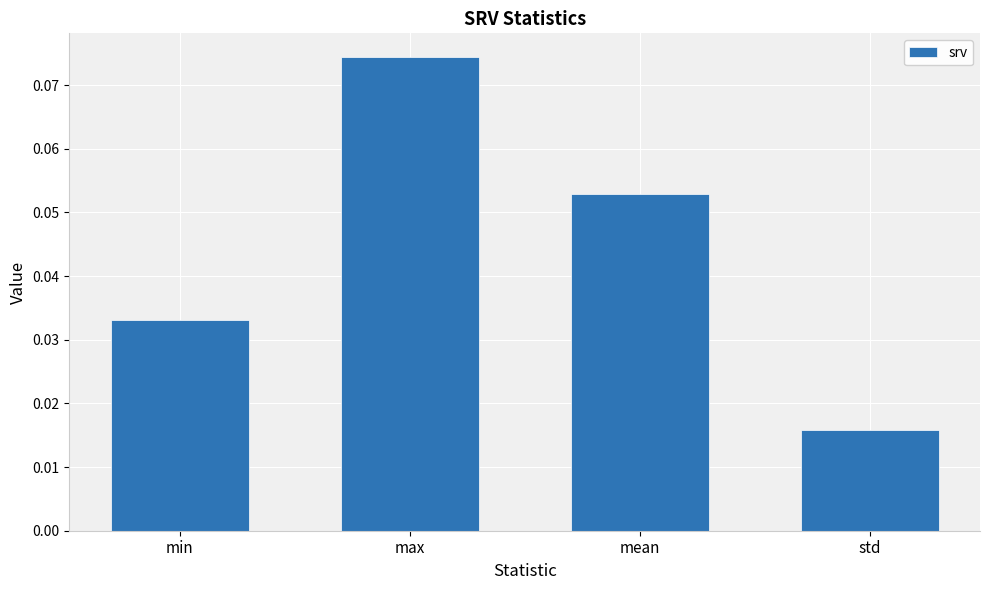

Does the chart contain stacked bars?

No